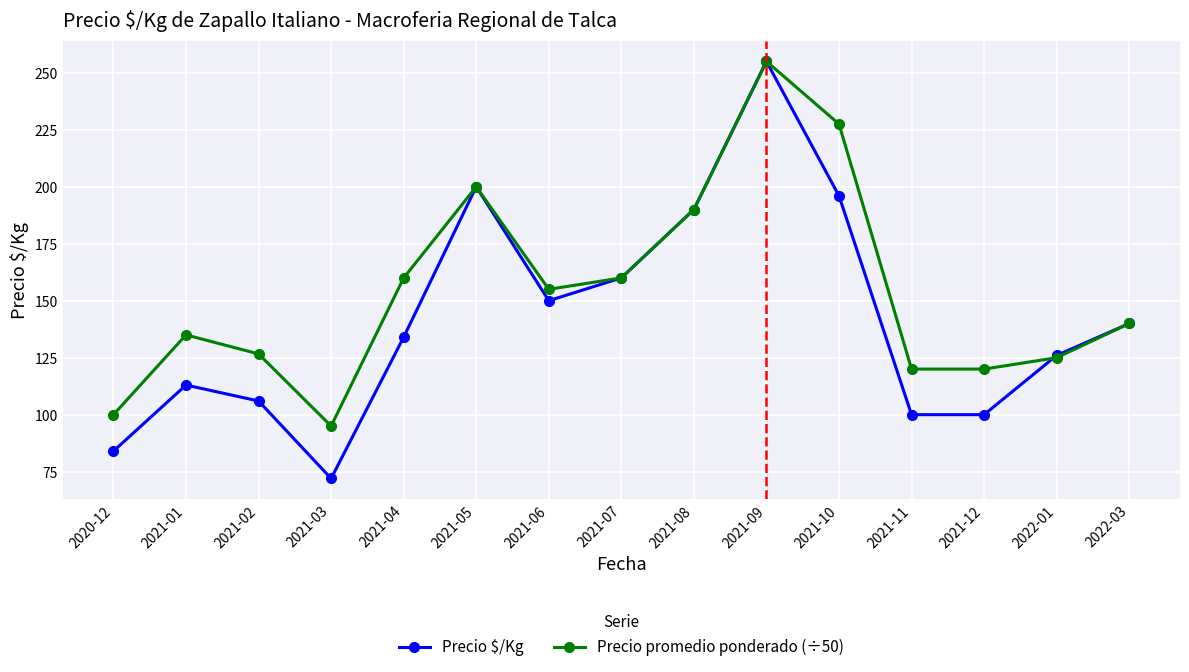

True or false: Precio promedio ponderado (÷50) has a value of 255.0 at 2021-09.

True